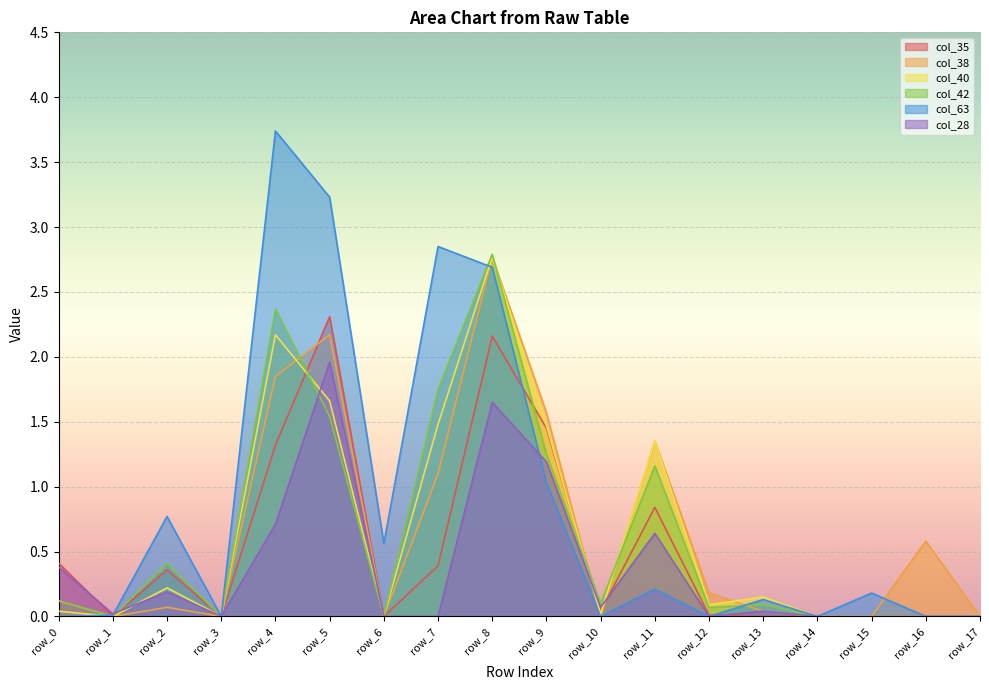

True or false: col_38 has a value of 4.1 at row_8.

False